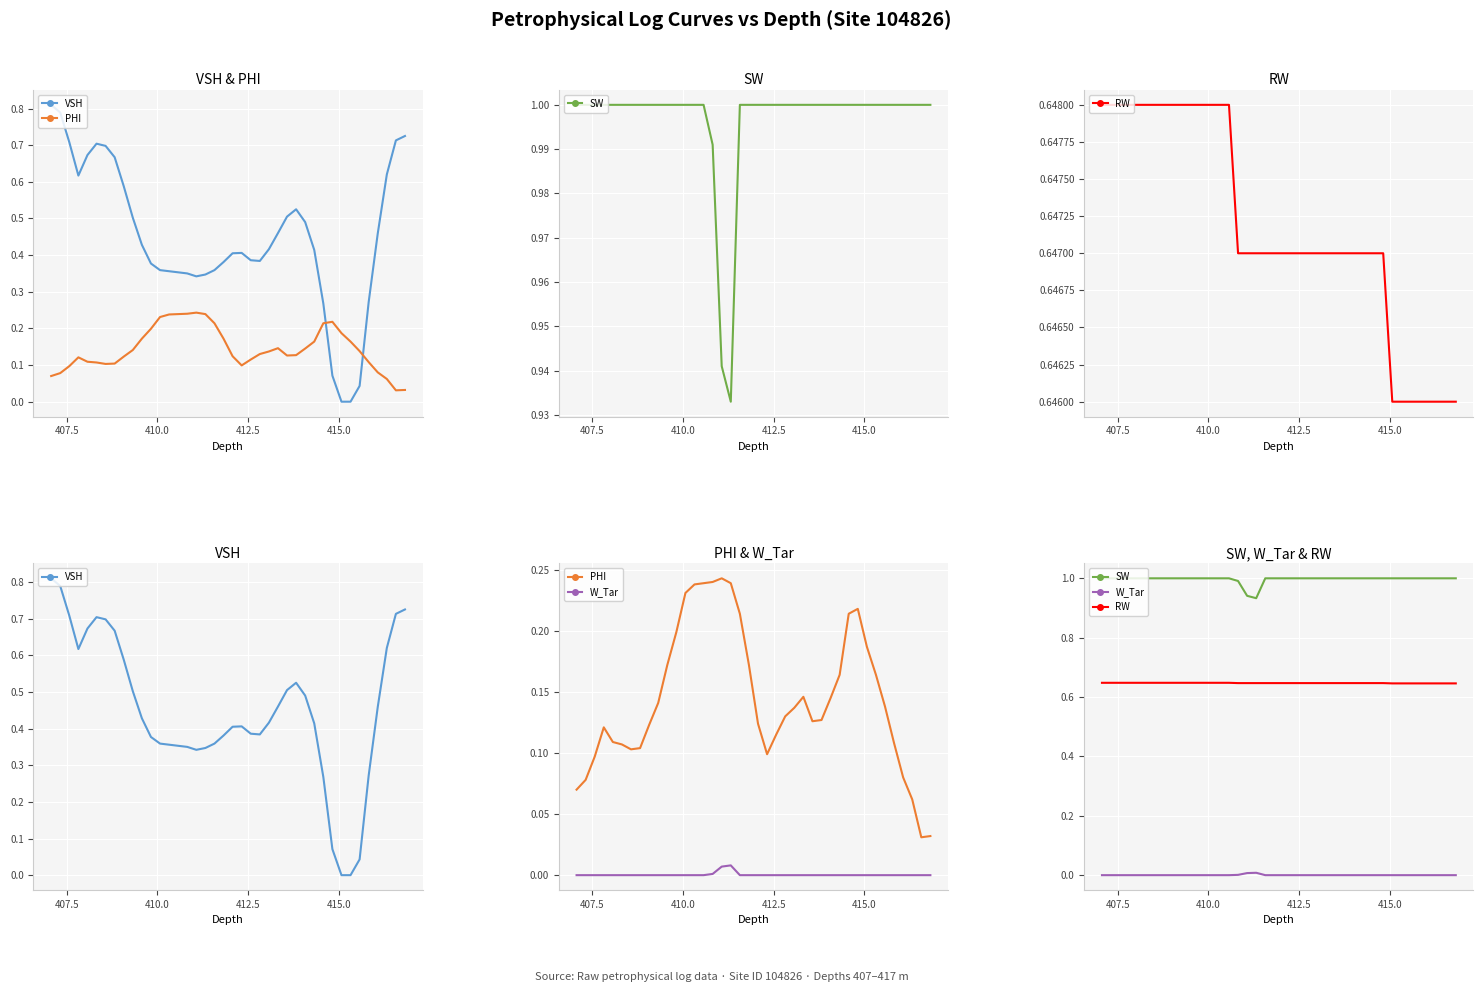

Count the RW values in the range 0 to 1.

40